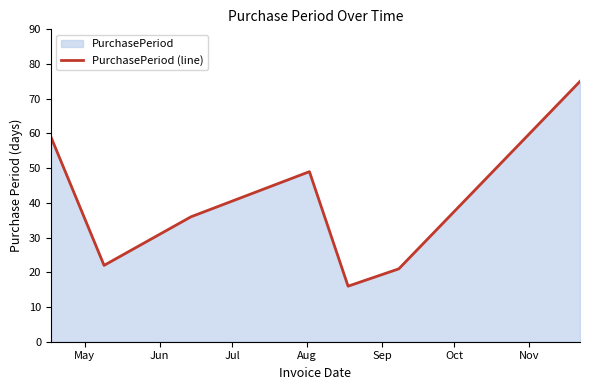

How many lines are shown in the chart?

1